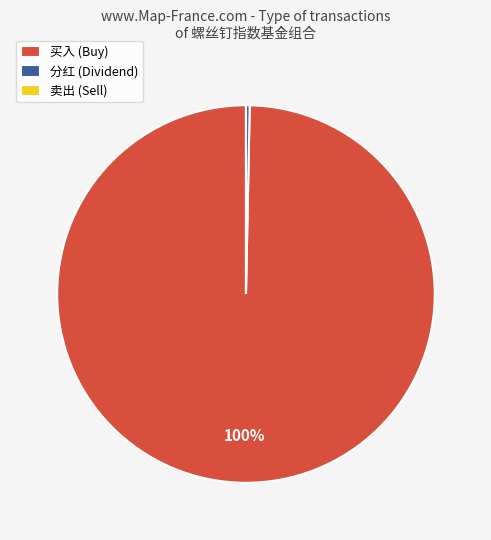

Is 买入 (Buy) the majority of the pie?

Yes